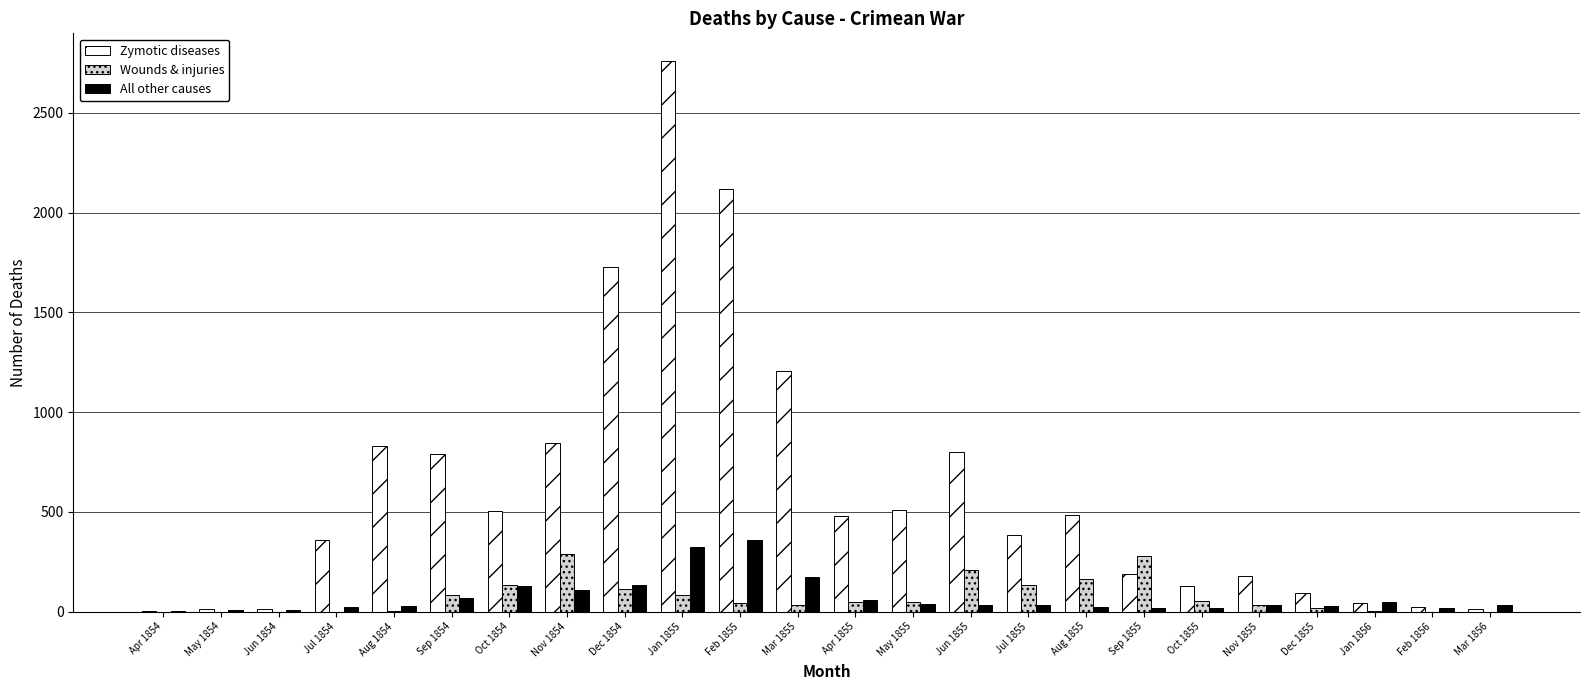

True or false: Zymotic diseases has a value of 3096 at Feb 1855.

False